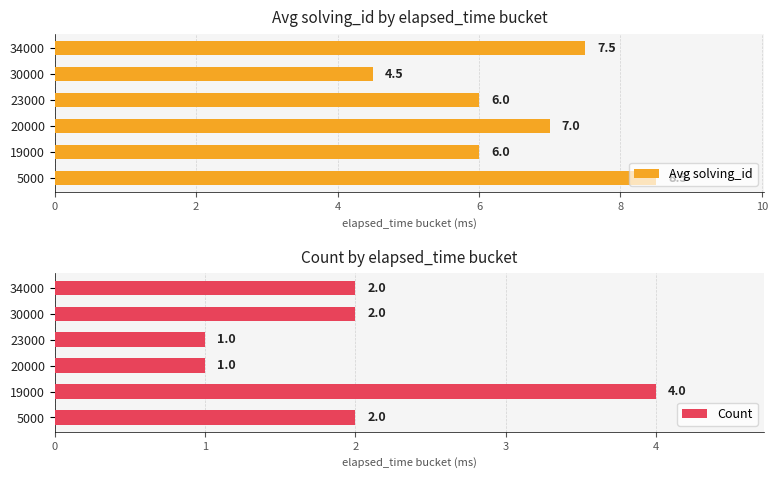

Which category has the highest value in the Count series?

19000